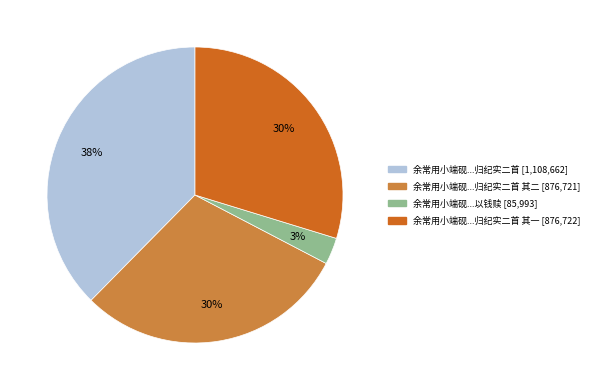

To the nearest percent, what is the average slice percentage?

25%